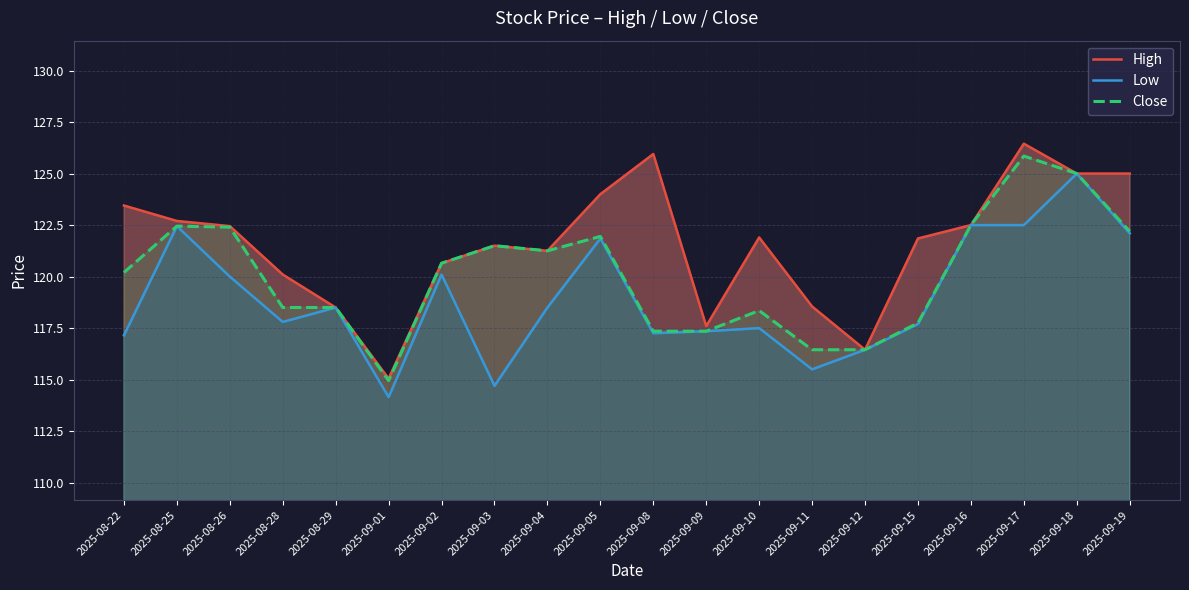

Reading left to right, list all the values displayed in this chart.

High: 123.5	122.7	122.5	120.1	118.5	115.0	120.7	121.5	121.2	124.0	126.0	117.6	121.9	118.5	116.5	121.8	122.5	126.5	125.0	125.0
Low: 117.2	122.5	120.0	117.8	118.5	114.2	120.1	114.7	118.5	121.8	117.2	117.3	117.5	115.5	116.5	117.7	122.5	122.5	125.0	122.1
Close: 120.2	122.5	122.4	118.5	118.5	115.0	120.7	121.5	121.2	122.0	117.3	117.3	118.3	116.5	116.5	117.8	122.5	125.8	125.0	122.2